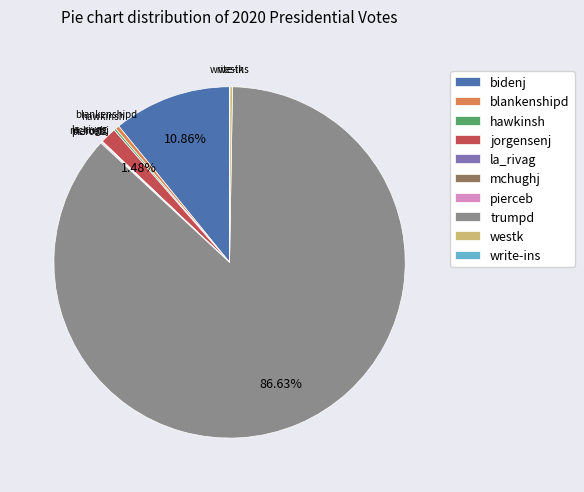

Does trumpd account for over 50% of the chart?

Yes